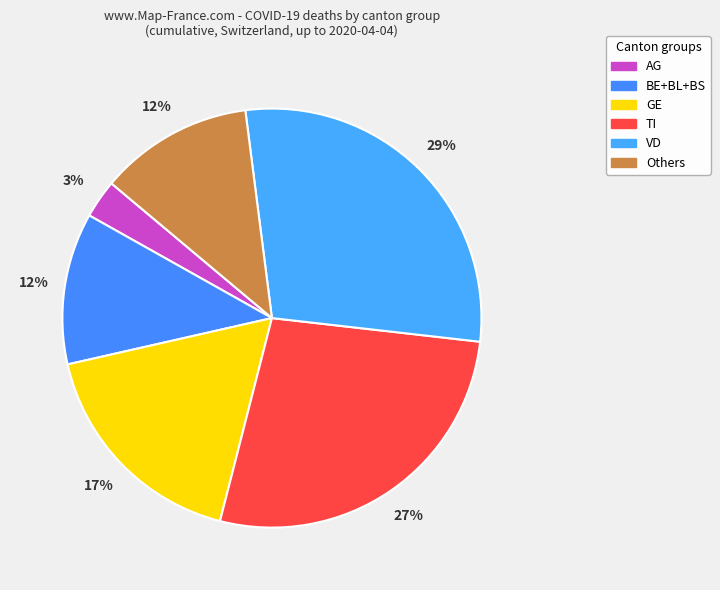

How many segments does this pie chart have?

6